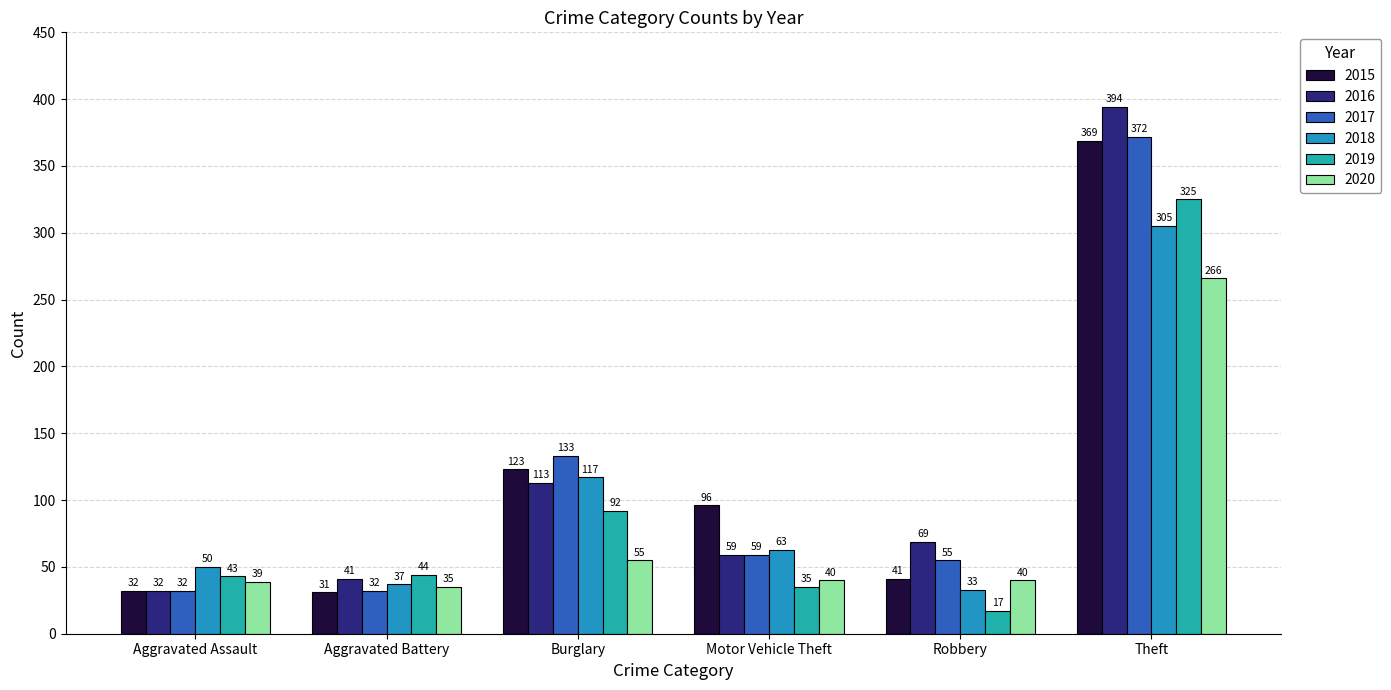

Which series has the widest spread of values?

2016